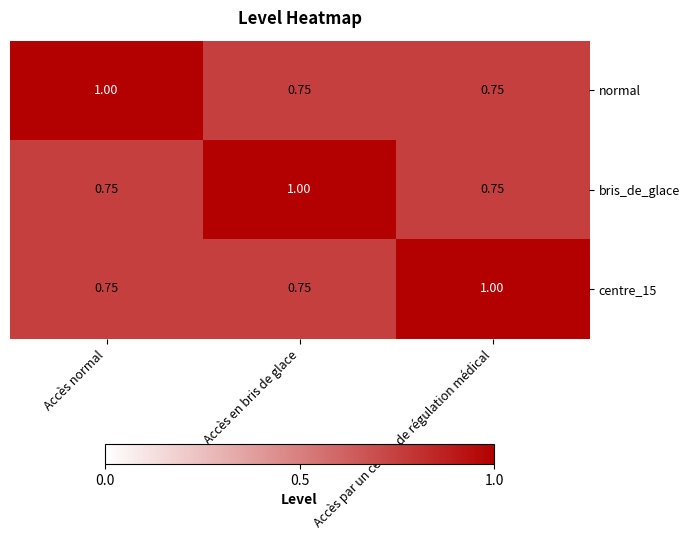

Count the number of categories in the chart.

3